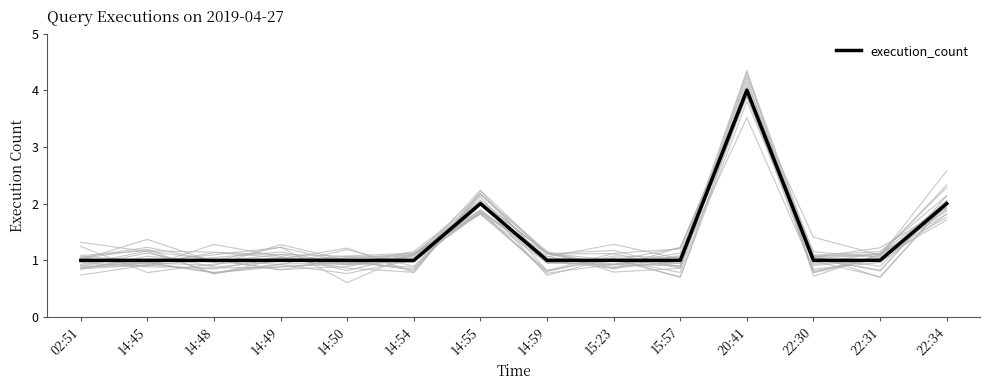

Does the chart have visible grid lines?

No